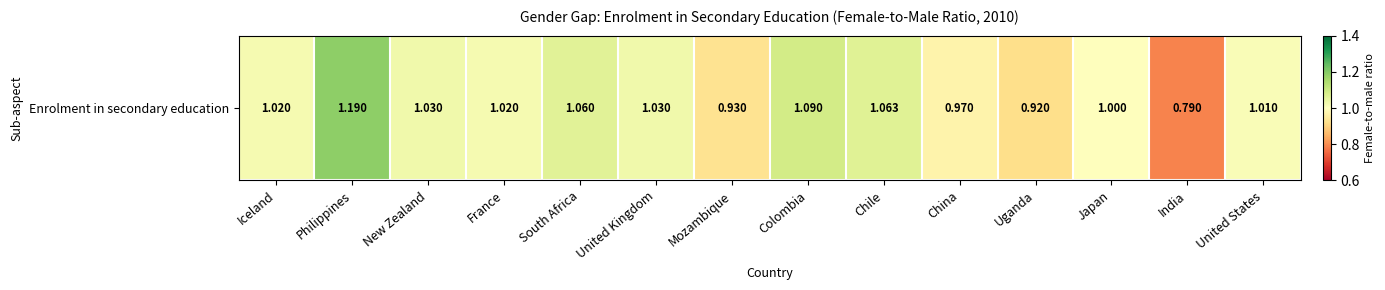

List the labels in order of value, smallest first.

India, Uganda, Mozambique, China, Japan, United States, Iceland, France, New Zealand, United Kingdom, South Africa, Chile, Colombia, Philippines